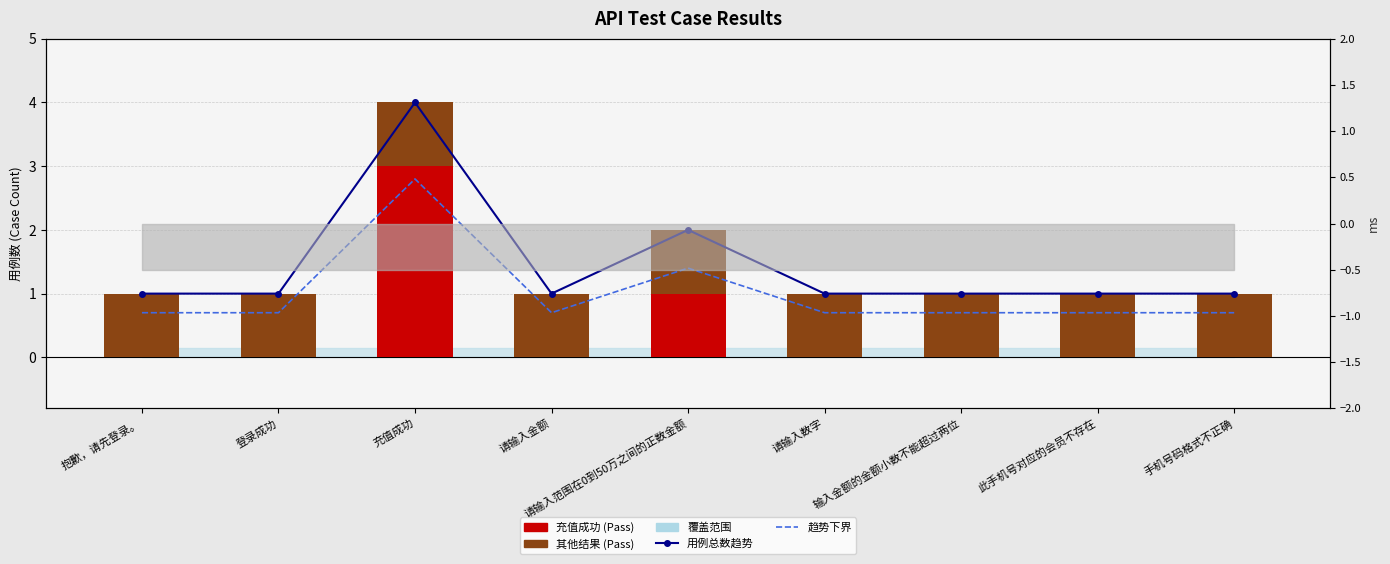

Rank the series by their maximum value, from lowest to highest.

其他结果 (Pass), 趋势下界, 充值成功 (Pass), 用例总数趋势